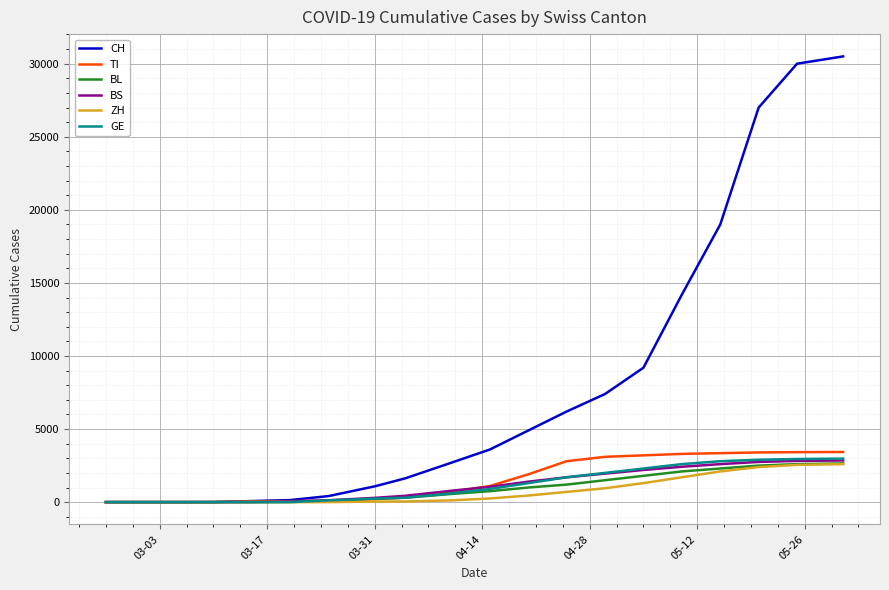

Which series has the widest spread of values?

CH